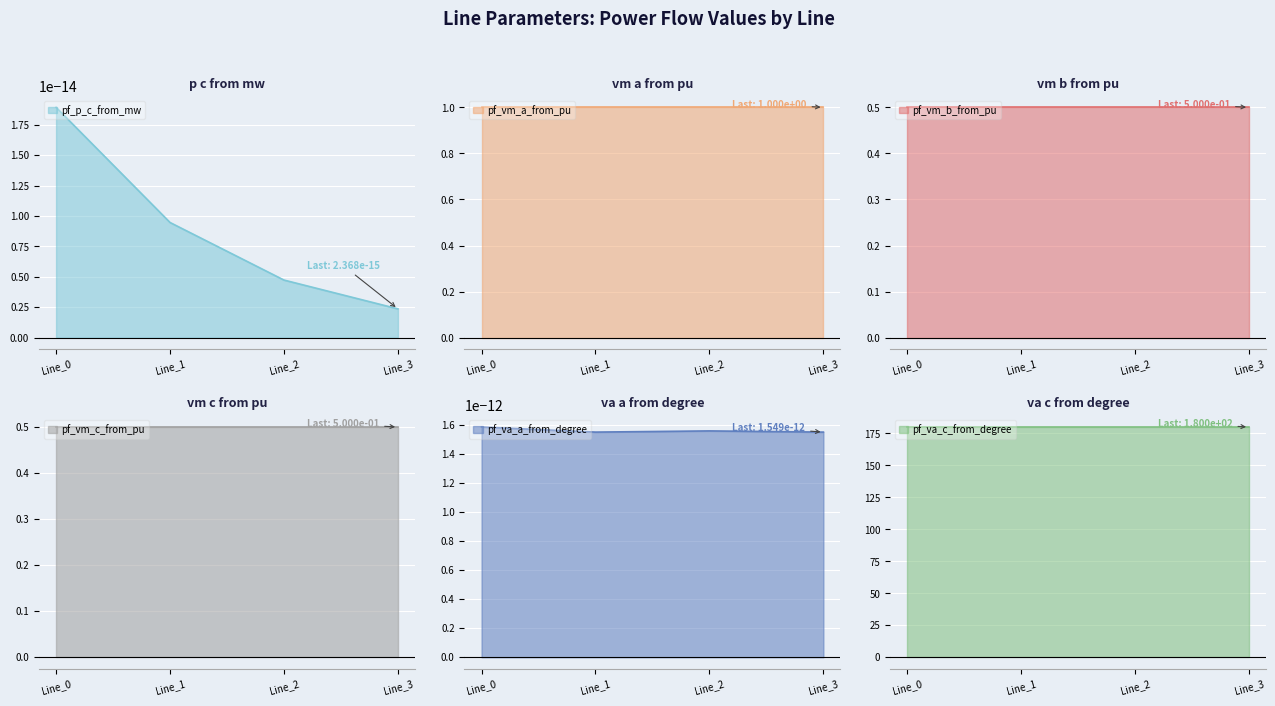

Between Line_0 and Line_3, which is larger?

Line_0